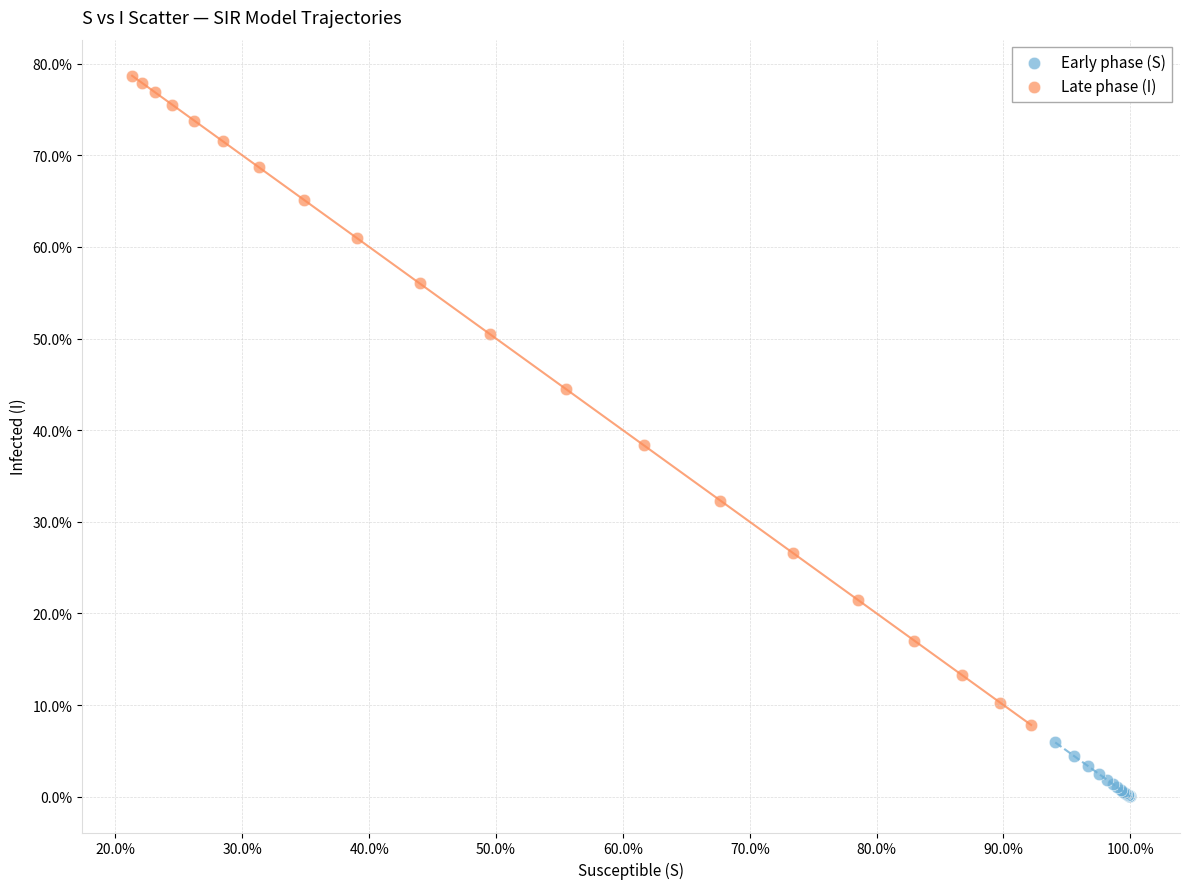

Which series has the largest Y range (max minus min)?

Late phase (I)